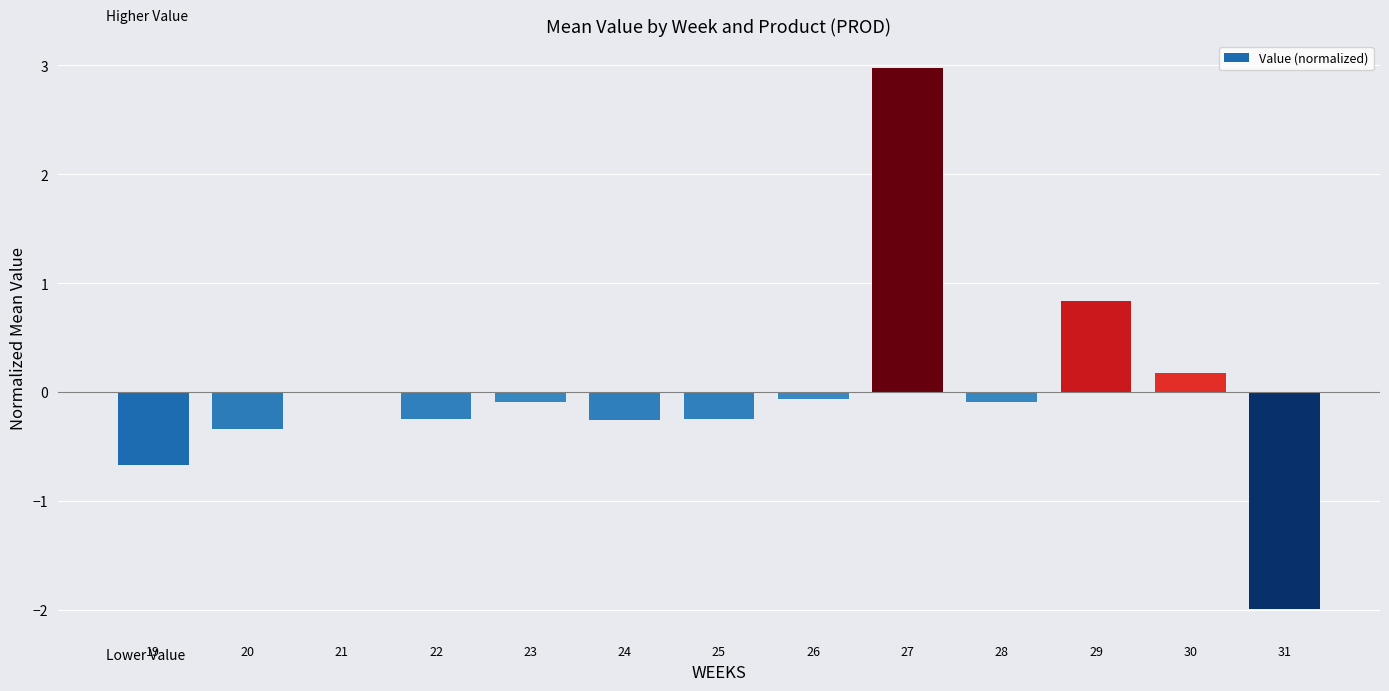

Where is the data nearest to the value 0?

21